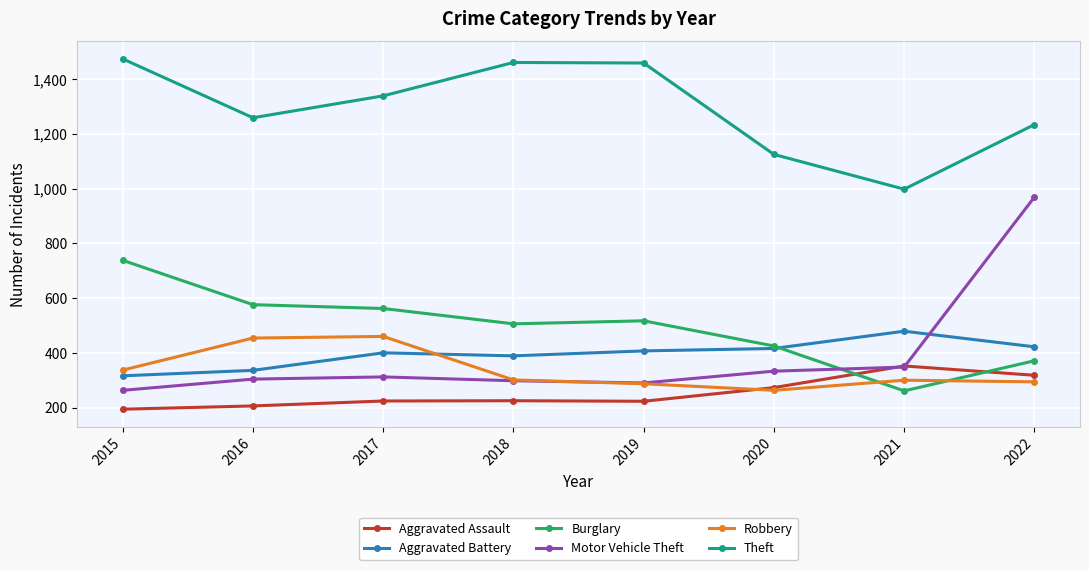

Does the chart display data point markers on the line(s)?

Yes